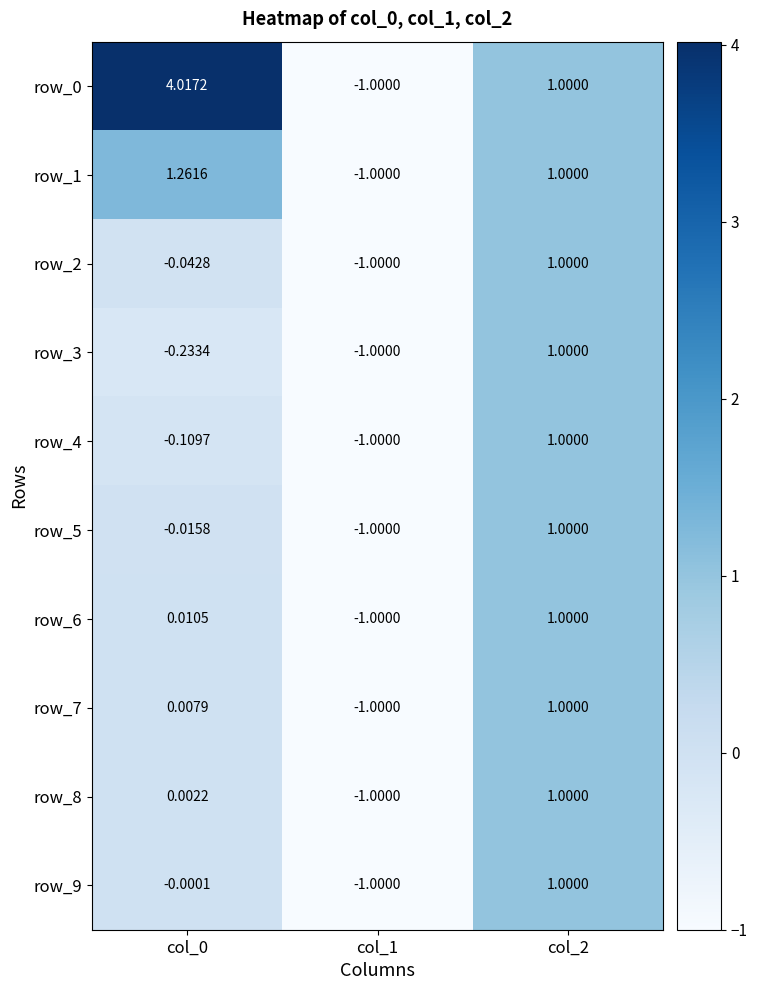

Is the value of row_7 at col_1 greater than the value of row_6 at col_2?

No